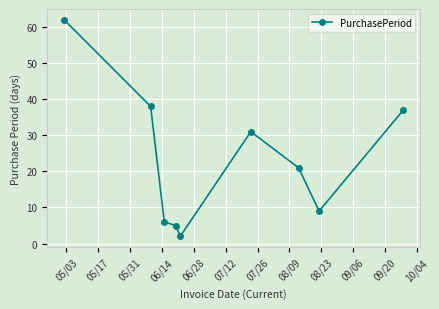

How many lines are shown in the chart?

1